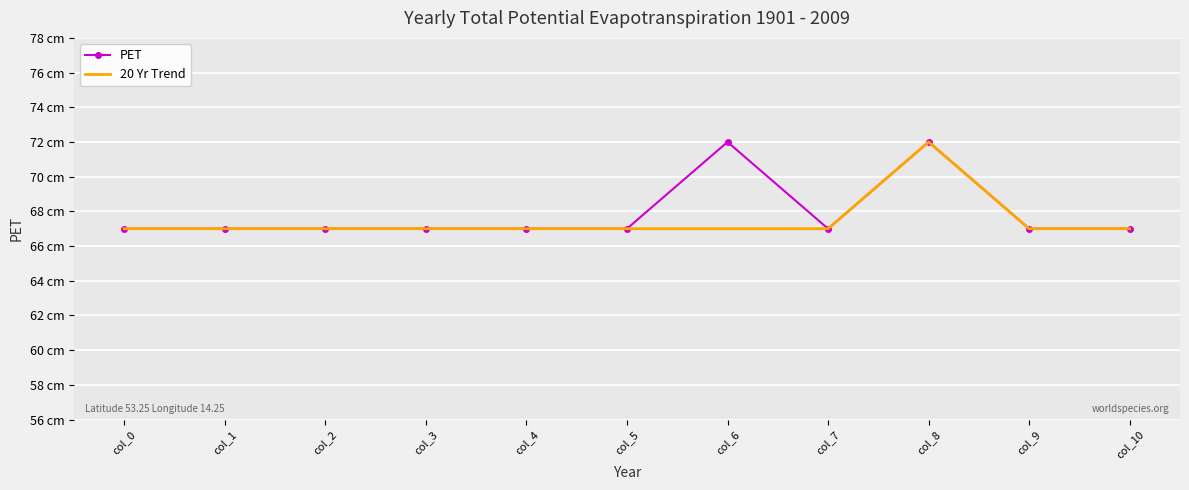

Is the value of PET at col_2 greater than the value of 20 Yr Trend at col_2?

No